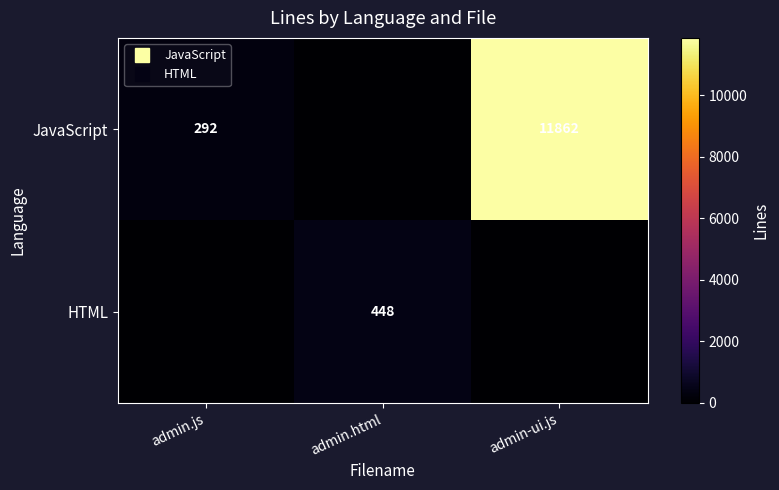

At which category does the chart reach its peak across all series?

admin-ui.js